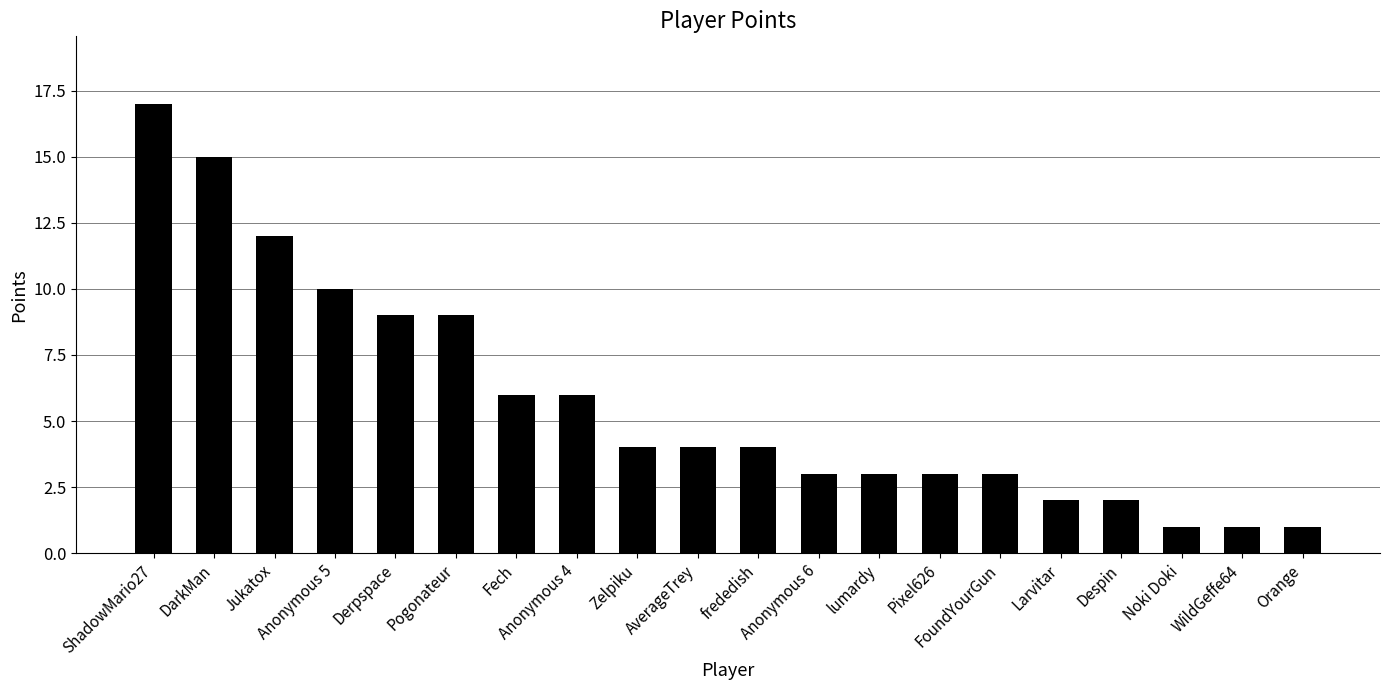

The chart shows a value of 15 at Pogonateur. True or false?

False